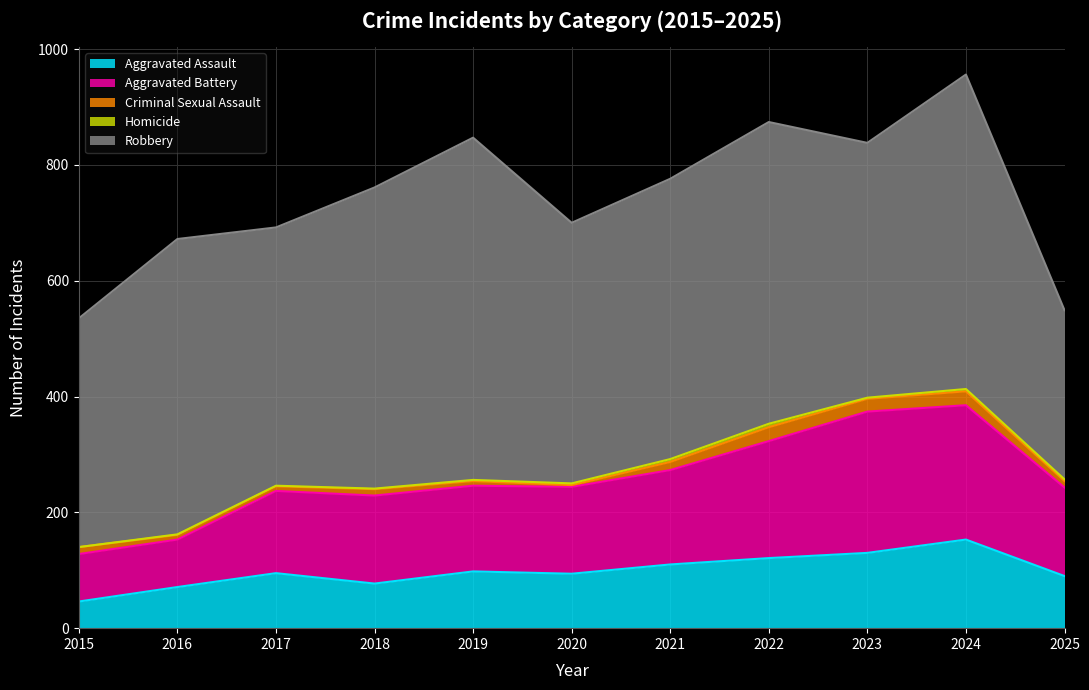

Reading left to right, what are all the values shown in this chart?

Aggravated Assault: 46	71	95	77	98	94	110	121	130	153	90
Aggravated Battery: 82	82	142	152	148	150	163	202	244	232	153
Criminal Sexual Assault: 12	8	8	11	8	3	14	24	22	24	11
Homicide: 0	1	1	1	2	3	5	6	2	4	3
Robbery: 395	510	446	520	591	450	484	521	440	543	292